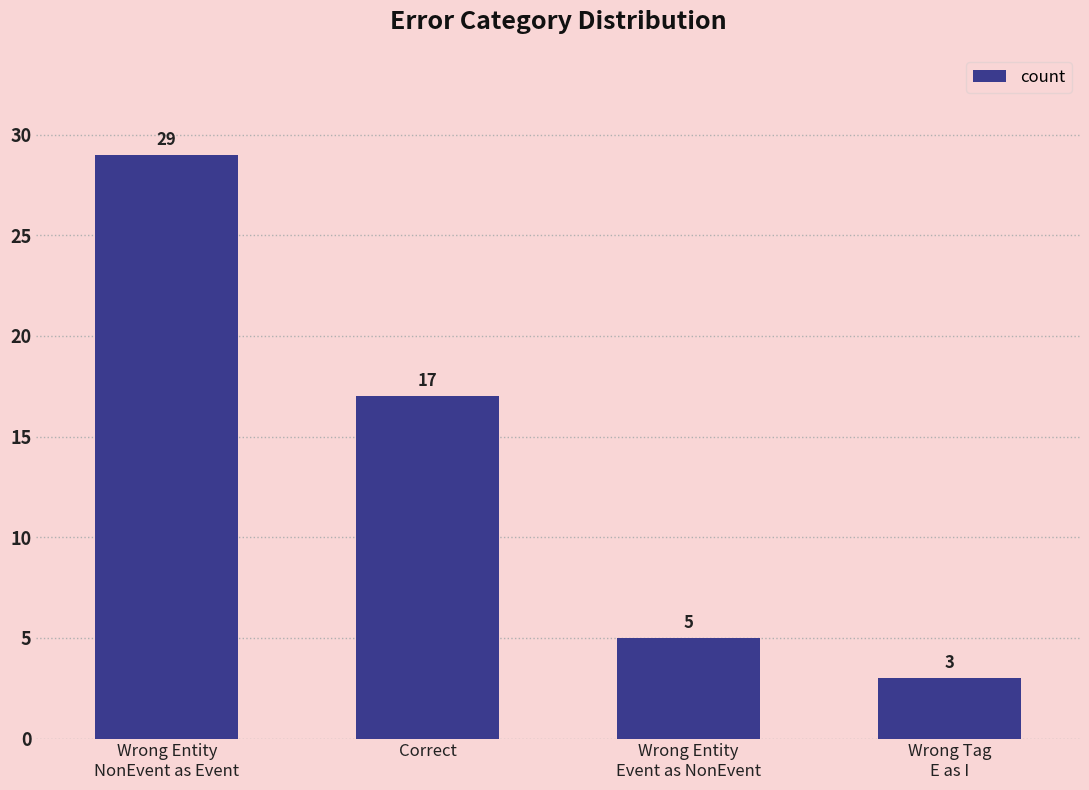

List the labels in order of value, smallest first.

Wrong Tag
E as I, Wrong Entity
Event as NonEvent, Correct, Wrong Entity
NonEvent as Event